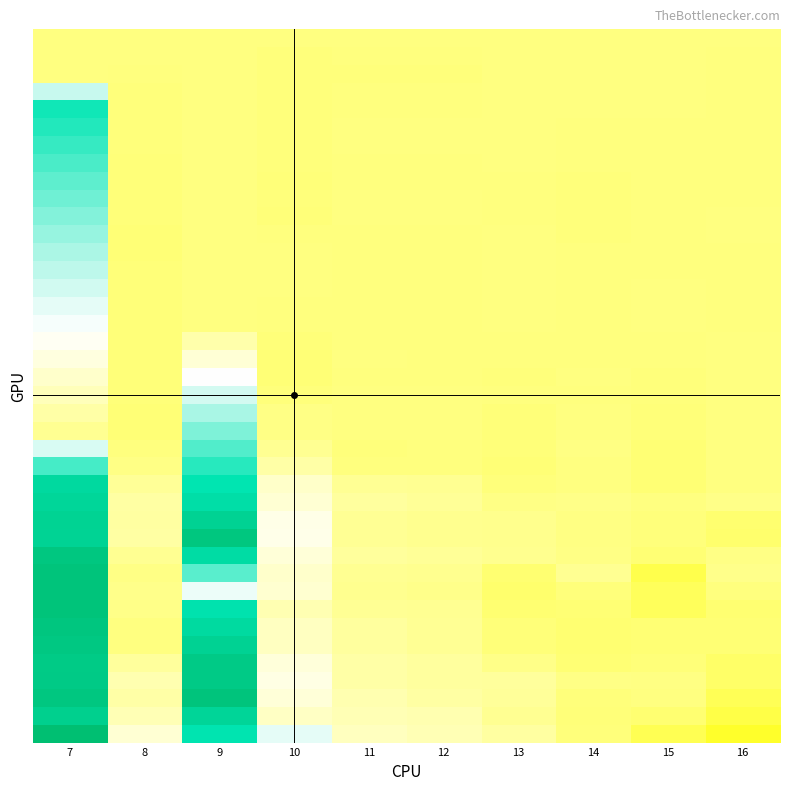

What is the minimum value shown in the chart?

-0.2